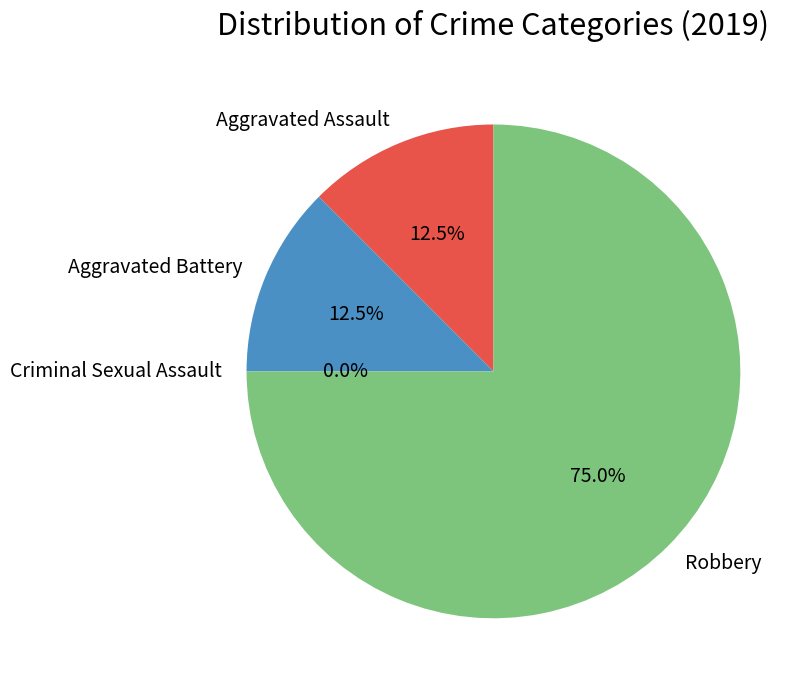

Count the number of slices in the pie.

4